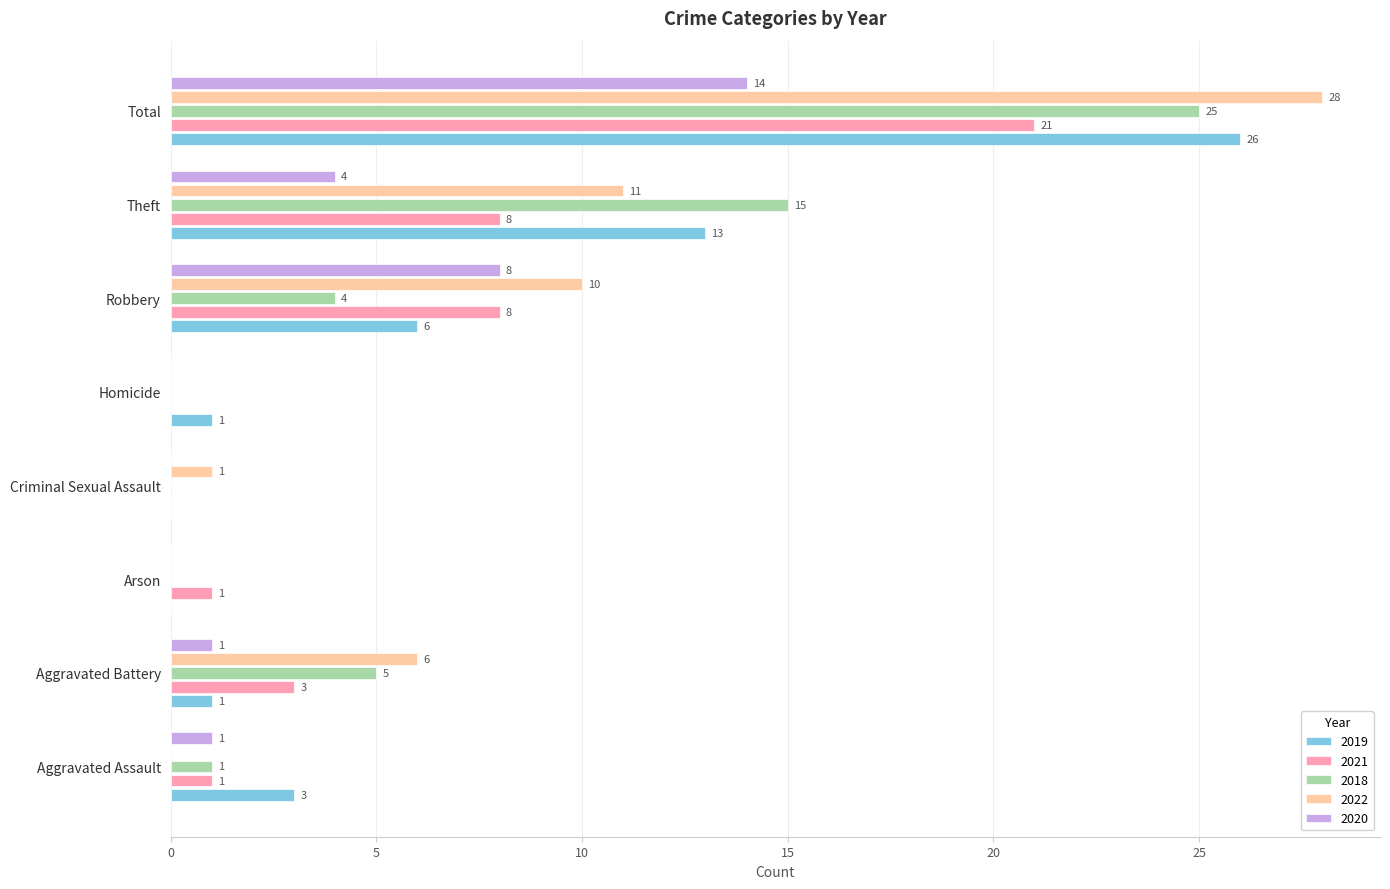

What is the sum of the 2020 values at Homicide and Theft?

4